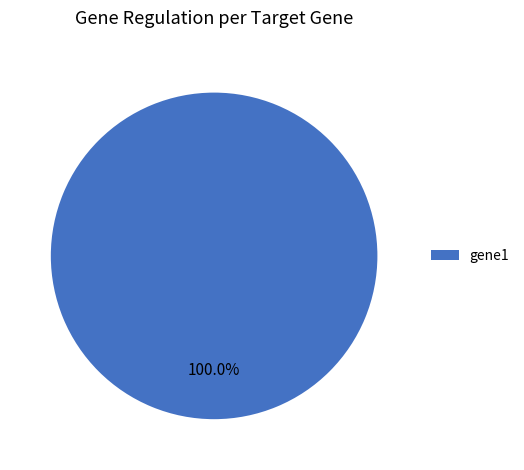

Does gene1 represent more than half of the total?

Yes